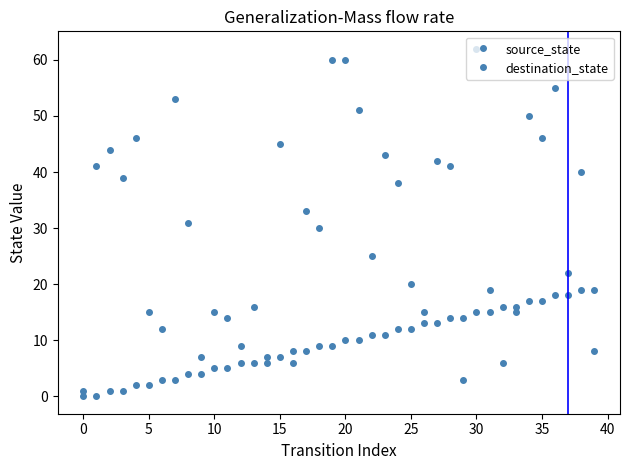

Where is the first local maximum for destination_state?

5